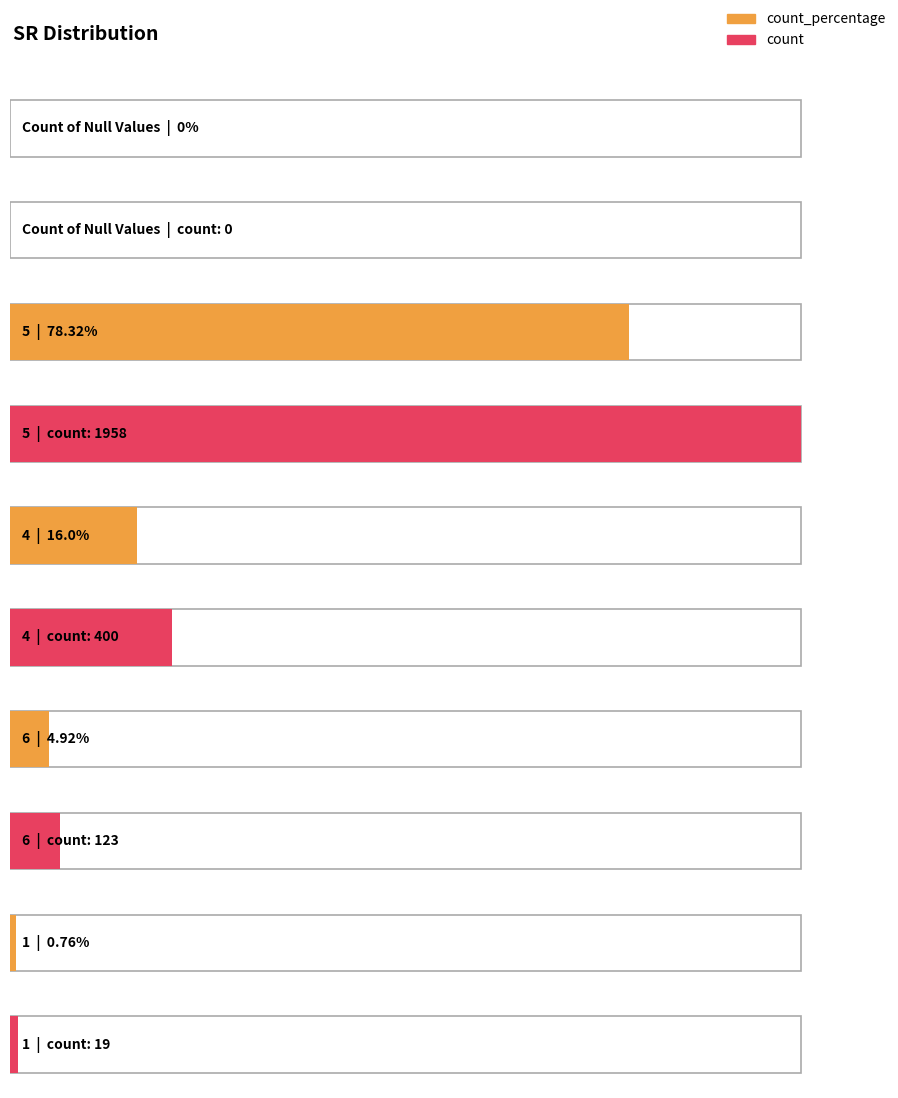

At 4, list the series in order from largest to smallest.

count, count_percentage